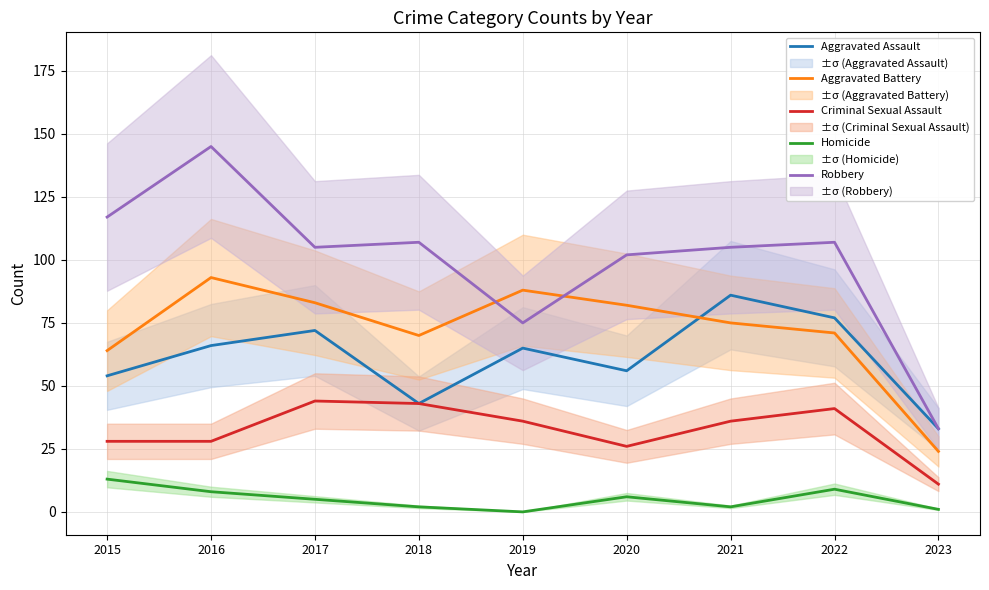

Which series has the largest total across all categories?

Robbery